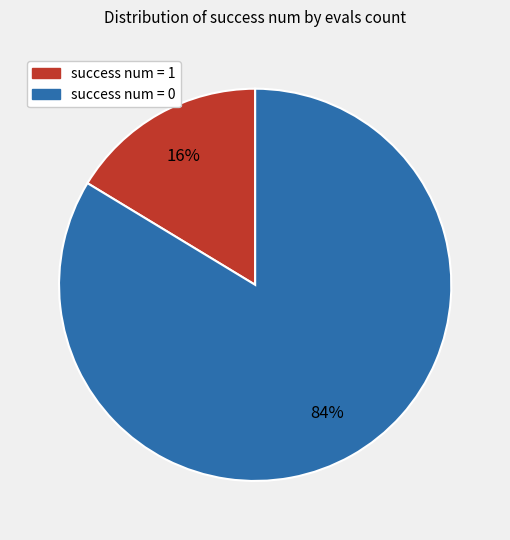

The success num = 1 slice represents 16% of the pie. True or false?

True